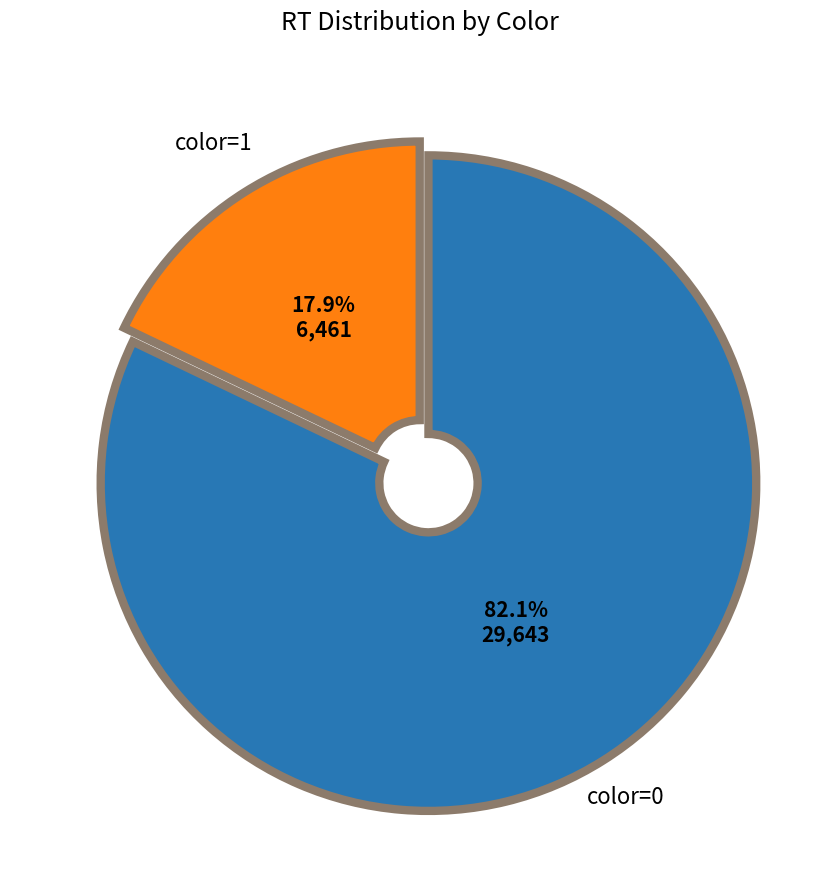

Which category accounts for the majority?

color=0